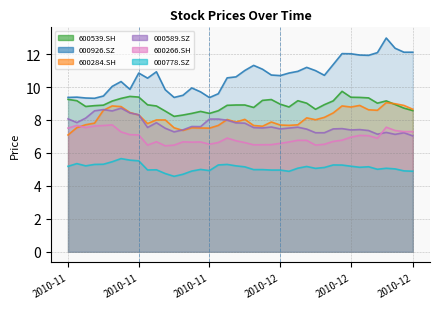

What is the sum of all 000589.SZ values?

307.6